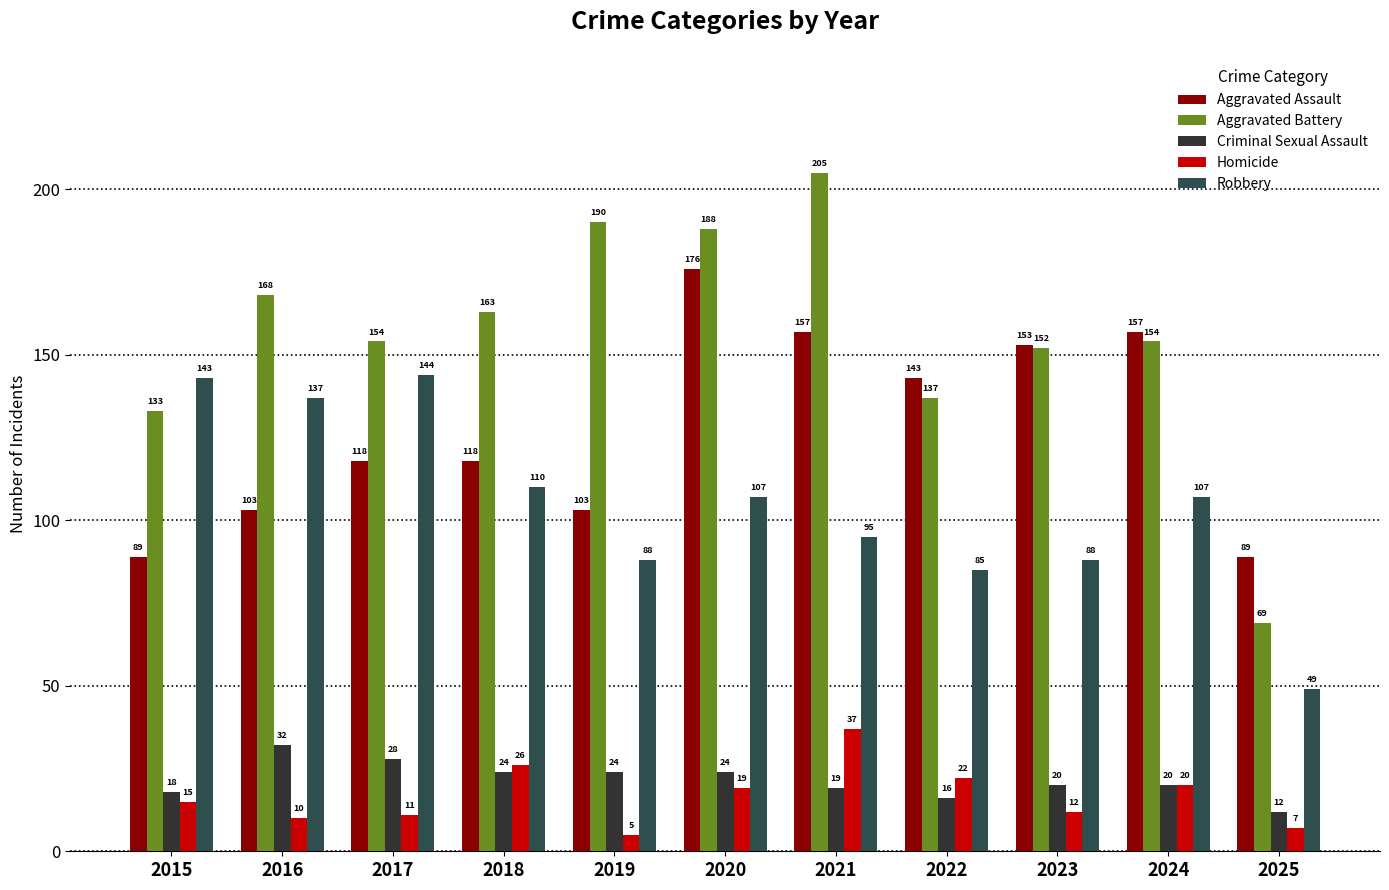

True or false: Robbery has a value of 49 at 2025.

True